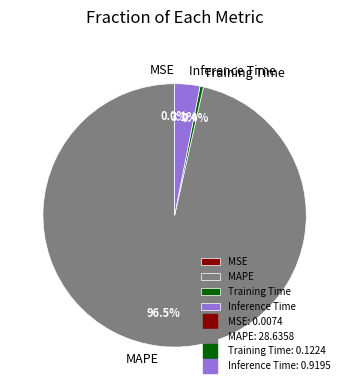

Does MAPE represent more than half of the total?

Yes